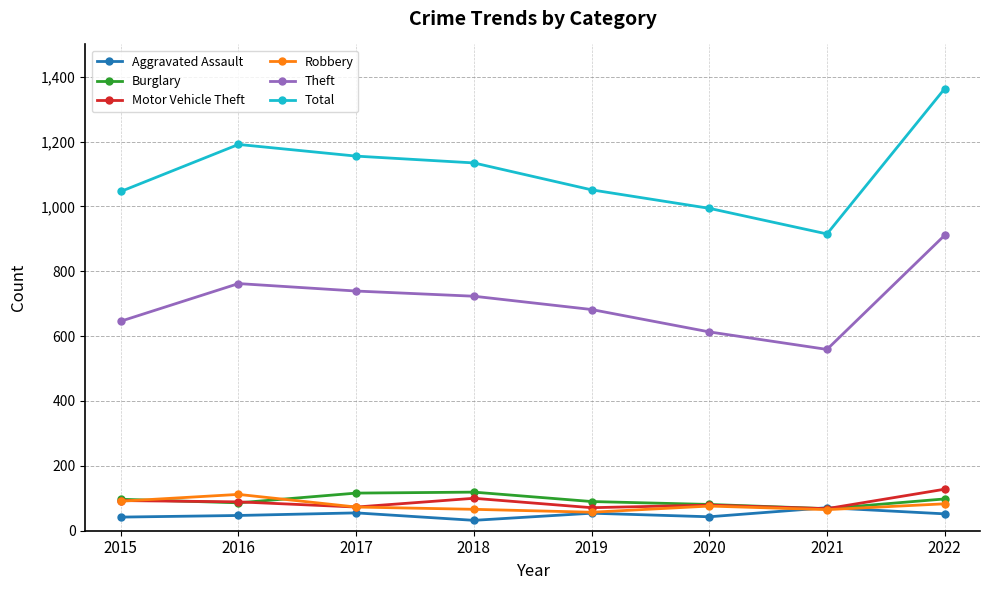

True or false: Total and Burglary cross at least once.

False